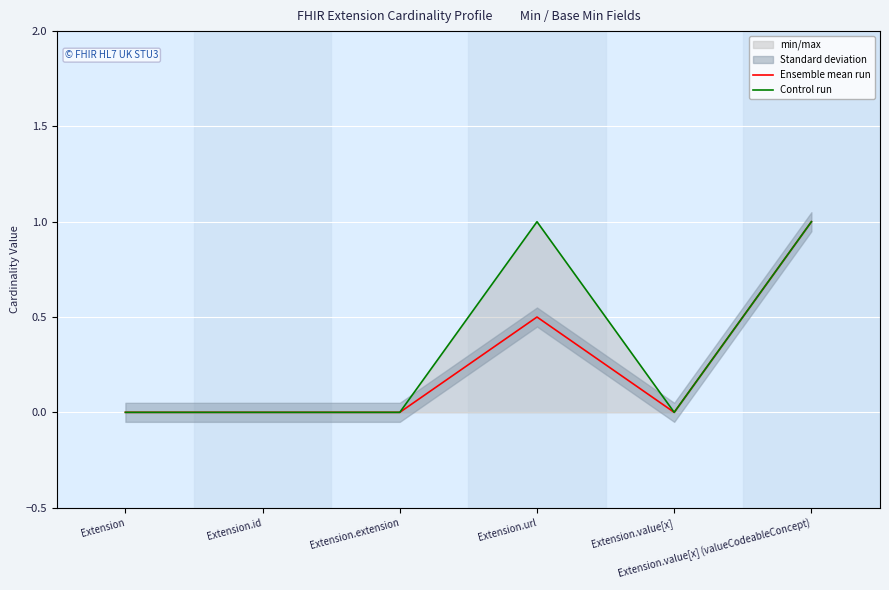

The value of Control run at Extension.value[x] (valueCodeableConcept) is 1.0. True or false?

True